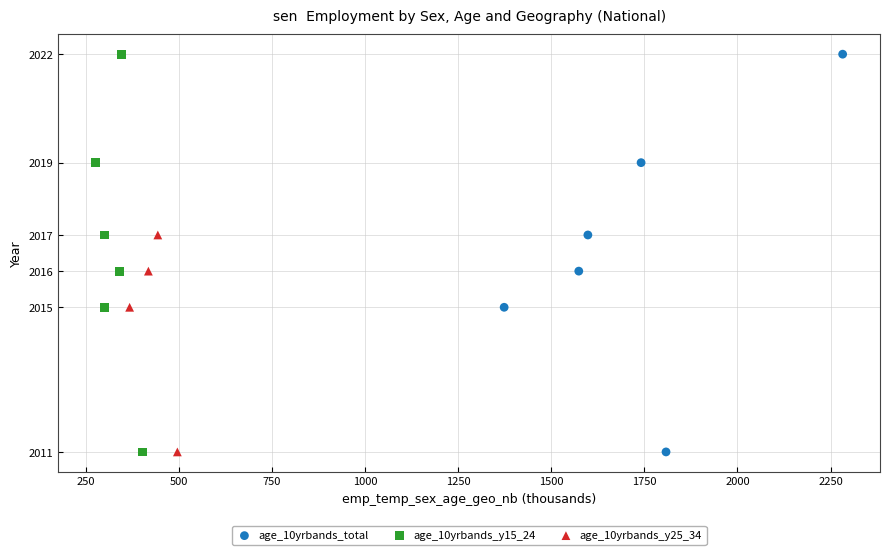

What are all the series names shown in the legend?

age_10yrbands_total, age_10yrbands_y15_24, age_10yrbands_y25_34